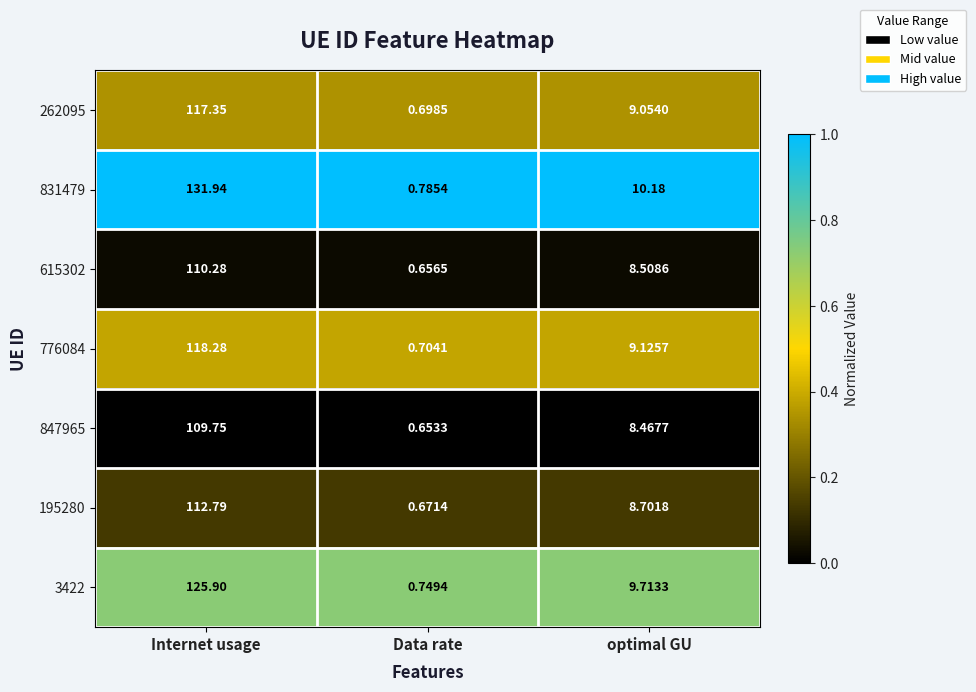

At how many categories does at least one series exceed 0?

3